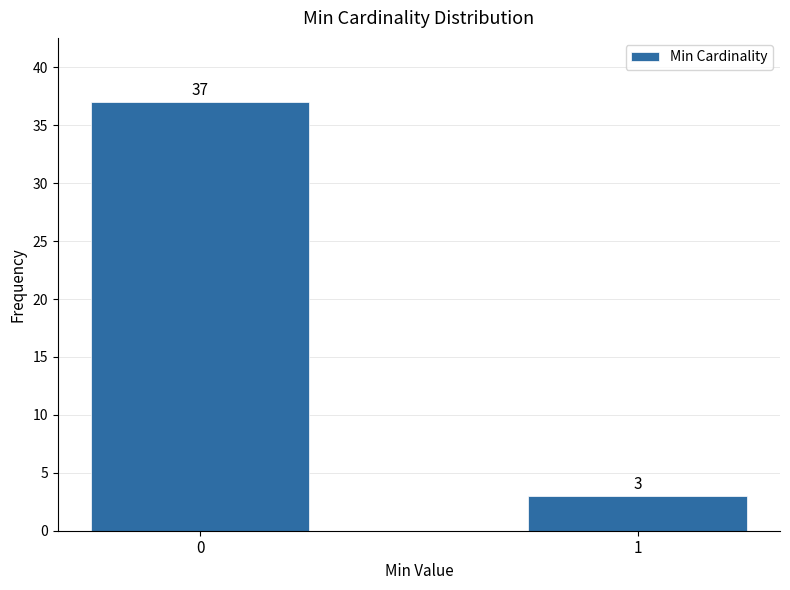

Reading left to right, transcribe all the data shown in this chart.

37	3